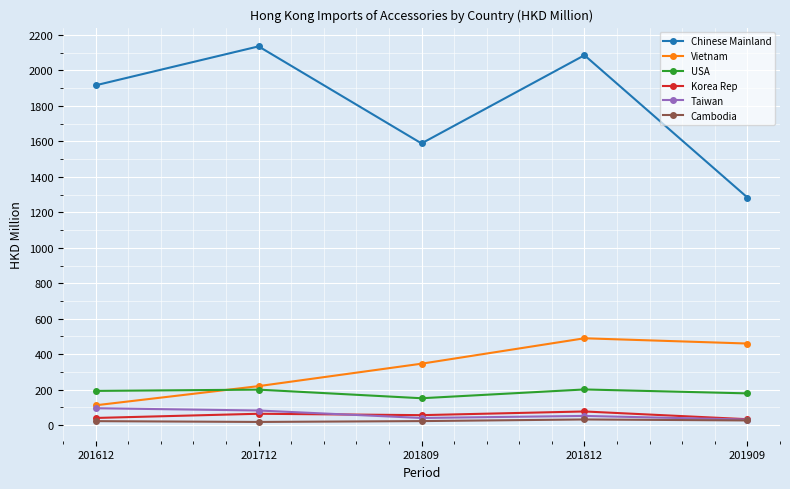

What is the sum of all USA values?

925.9